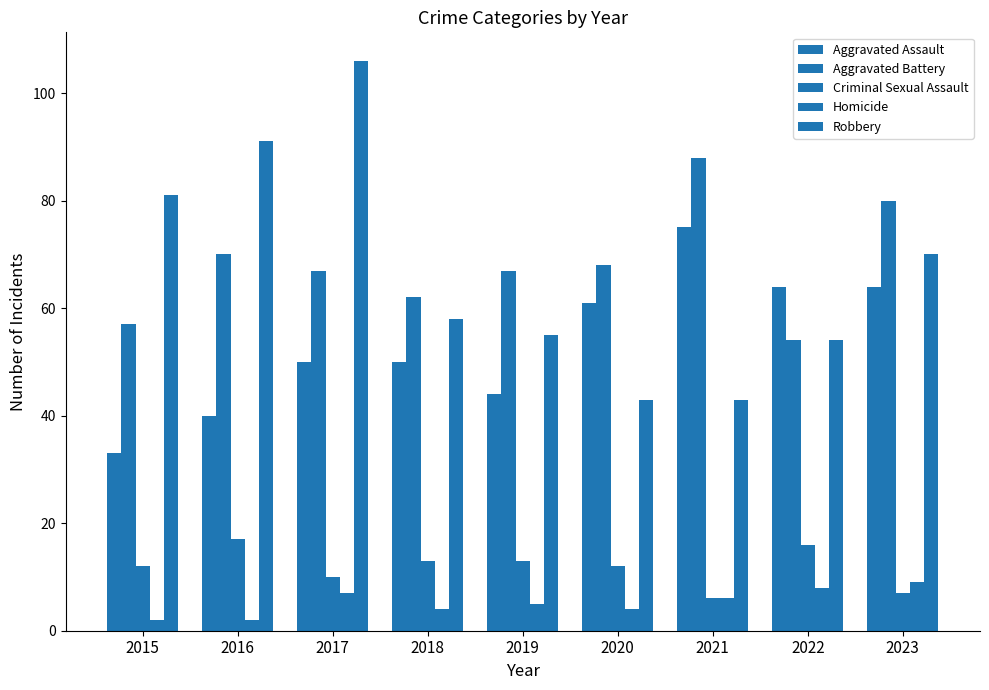

At which label does Aggravated Assault first exceed 50?

2020